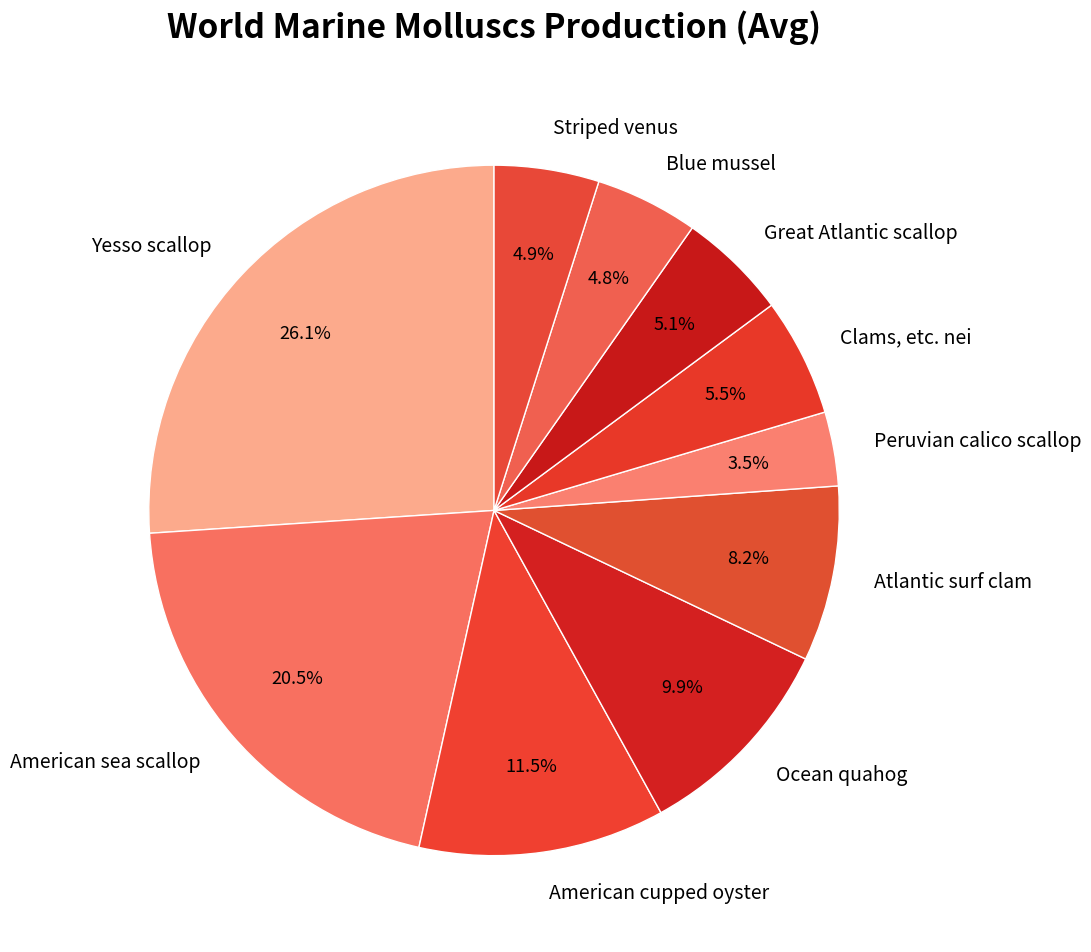

True or false: Yesso scallop accounts for 26% of the total.

True